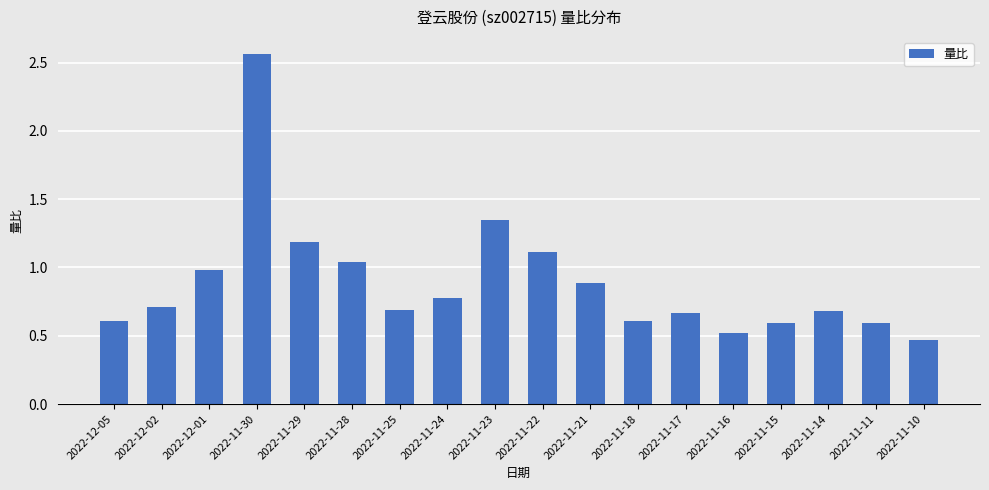

What is the change in value from 2022-11-24 to 2022-11-21?

+0.1